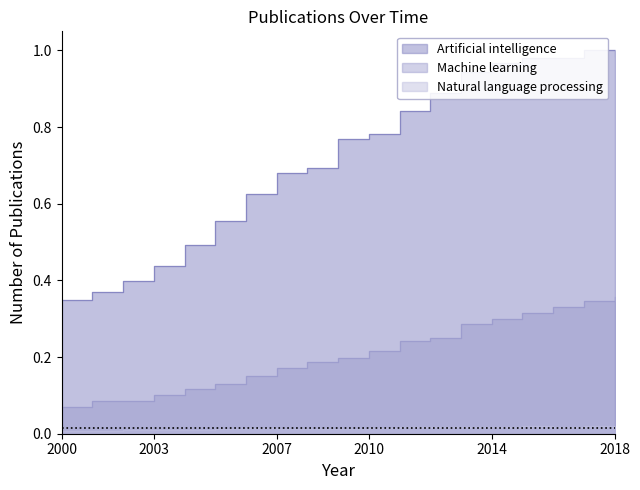

At which label does Artificial intelligence reach its peak?

2017